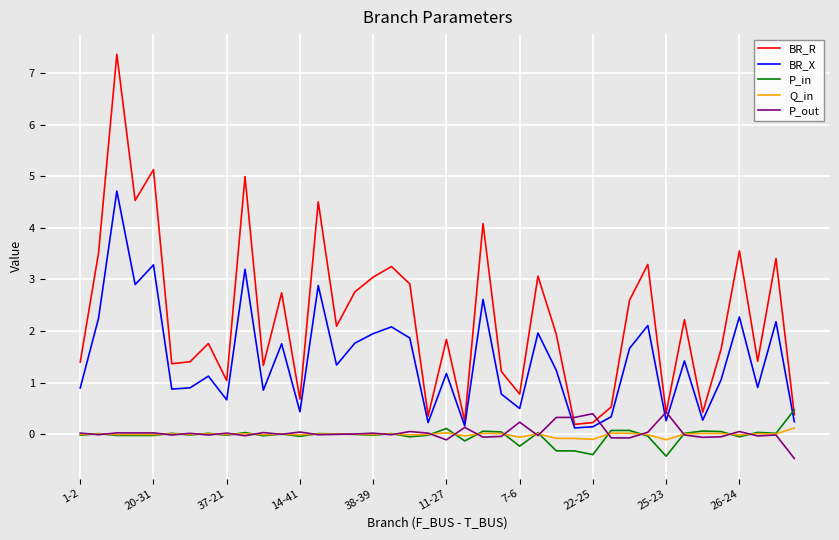

What is the lowest value of the P_out series?

-0.5